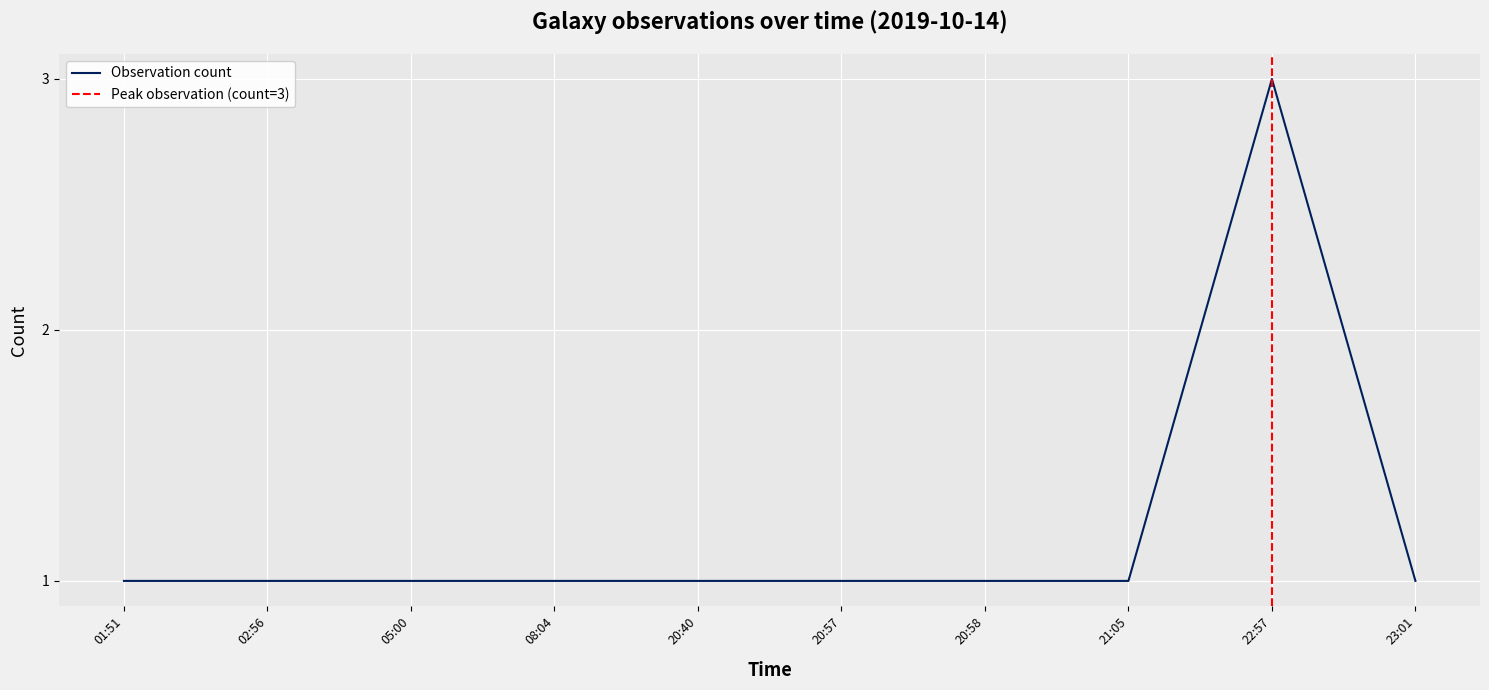

True or false: Observation count has a value of 1 at 20:57.

True